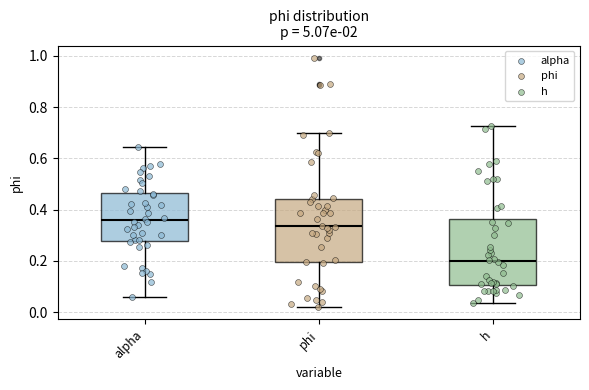

Reading left to right, transcribe this box plot: for each box, give where its median line is, the range the box spans, and where its two whiskers end, as read against the y-axis. The values are not printed on the chart, so give them approximately, as read against the axis.

alpha: median 0.36, box 0.28 to 0.46, whiskers 0.06 to 0.64
phi: median 0.34, box 0.20 to 0.44, whiskers 0.02 to 0.70
h: median 0.20, box 0.10 to 0.36, whiskers 0.04 to 0.72